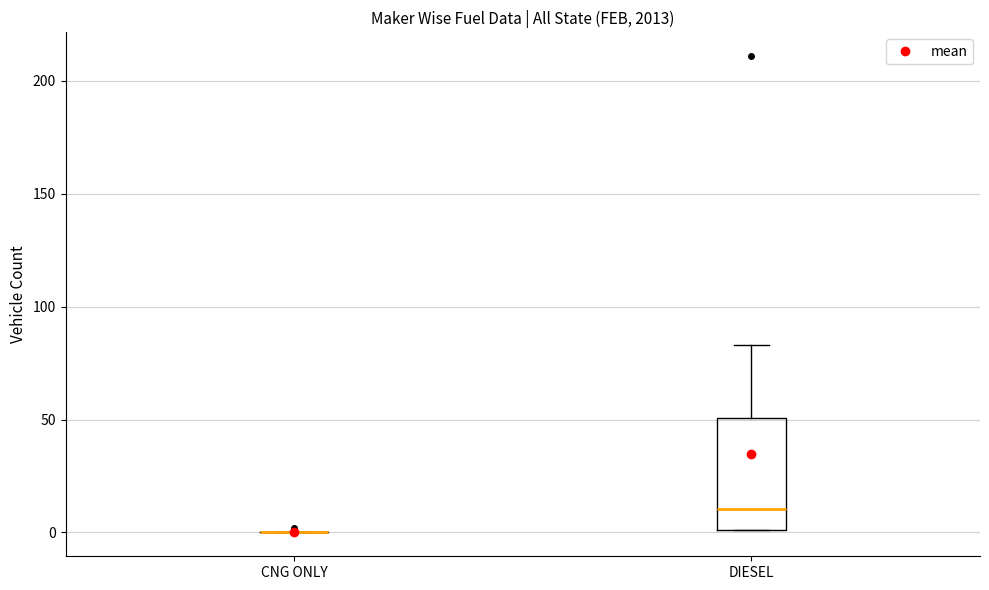

Reading left to right, read every box against the y-axis: the position of its median line, the range the box covers, and the ends of its whiskers. The values are not printed on the chart, so give them approximately, as read against the axis.

CNG ONLY: box collapsed to a line at 0, whiskers 0 to 0
DIESEL: median 10, box 0 to 50, whiskers 0 to 85